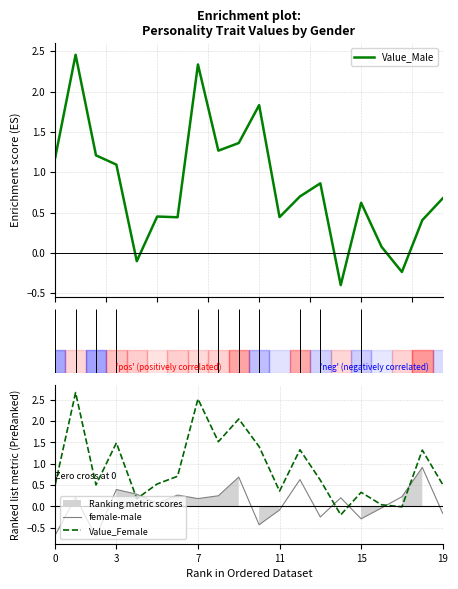

How many data points in female-male are less than 0?

8